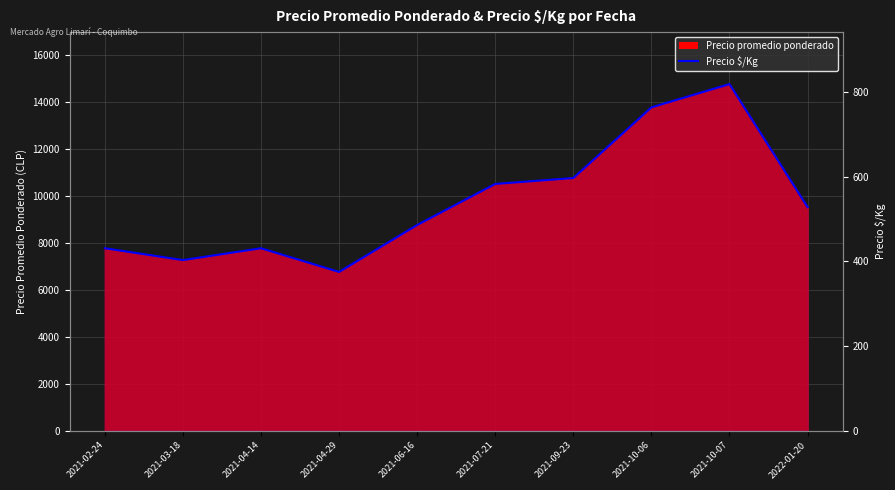

List the labels in order of value, smallest first.

2021-04-29, 2021-03-18, 2021-02-24, 2021-04-14, 2021-06-16, 2022-01-20, 2021-07-21, 2021-09-23, 2021-10-06, 2021-10-07